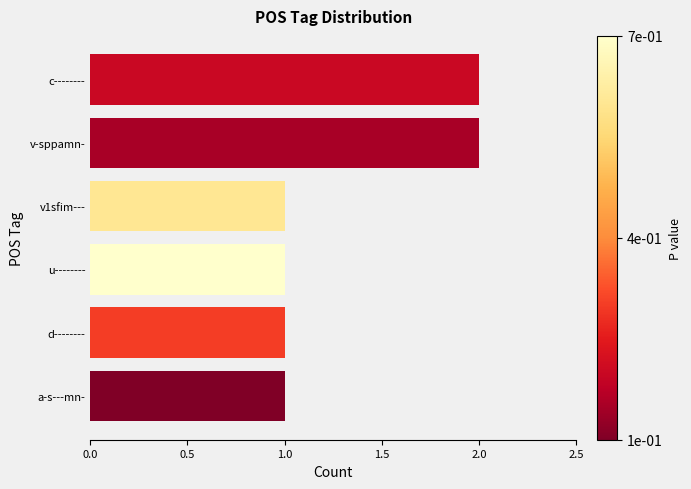

Is it true that the value at v1sfim--- is 2?

False